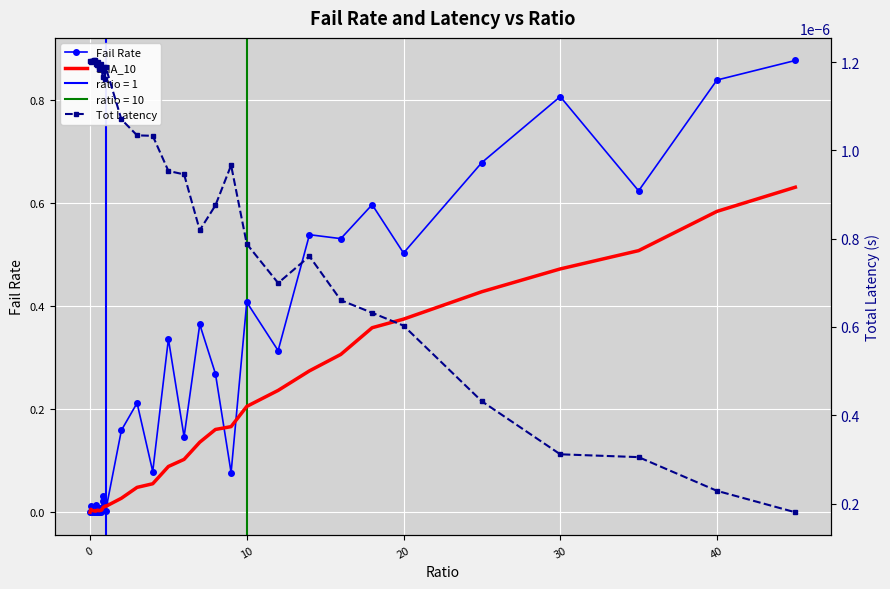

How many times do SMA_10 and Tot Latency cross each other?

1